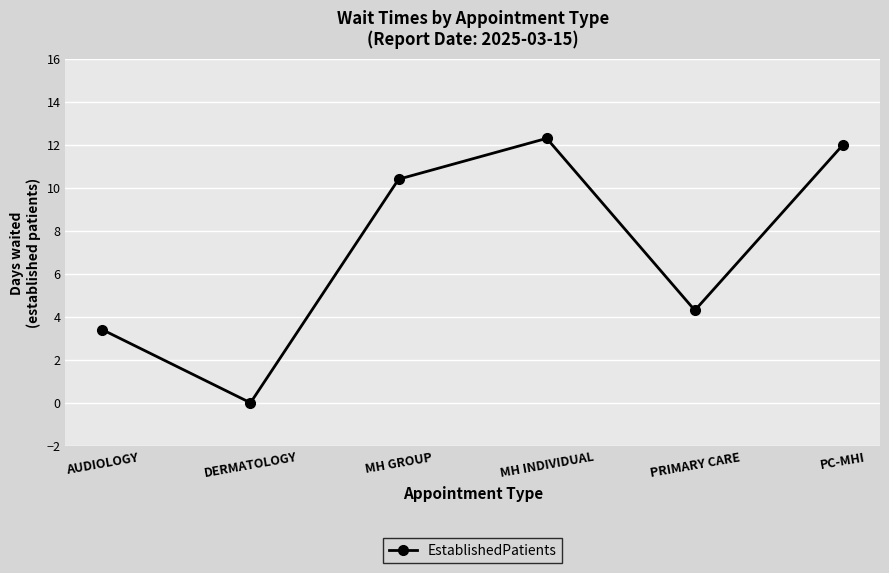

What is the value of the 1st point from the left?

3.4